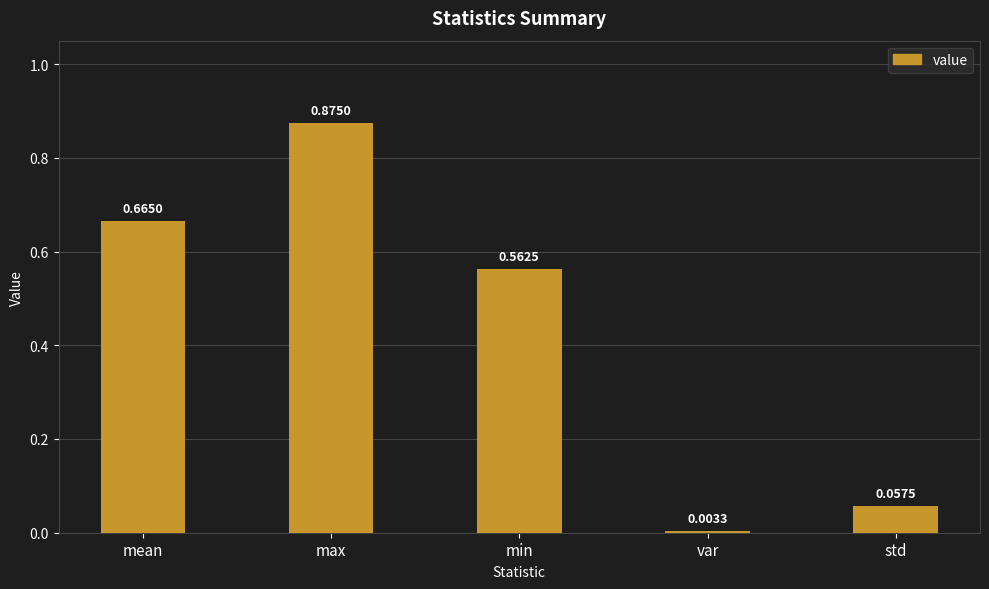

Is it true that the value at min is 0.9?

False